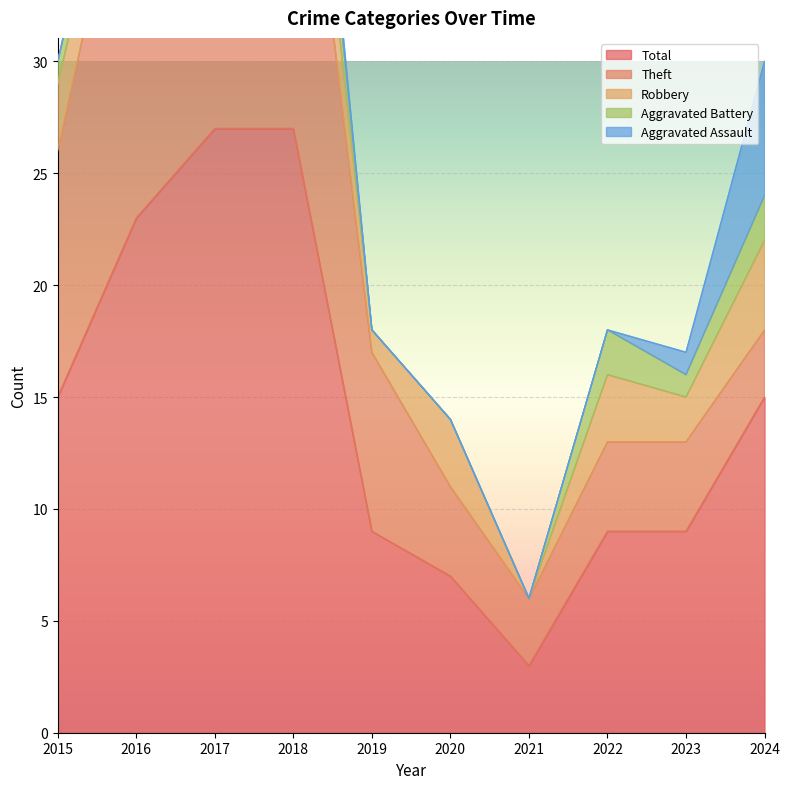

How many Aggravated Assault values are between 0 and 1?

9